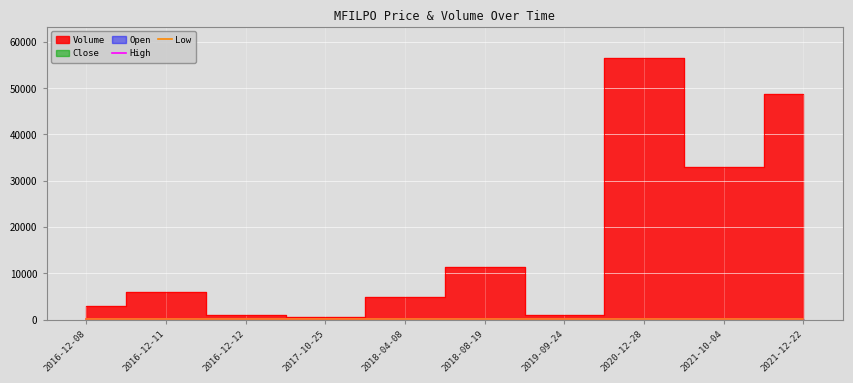

True or false: Low and High cross at least once.

False